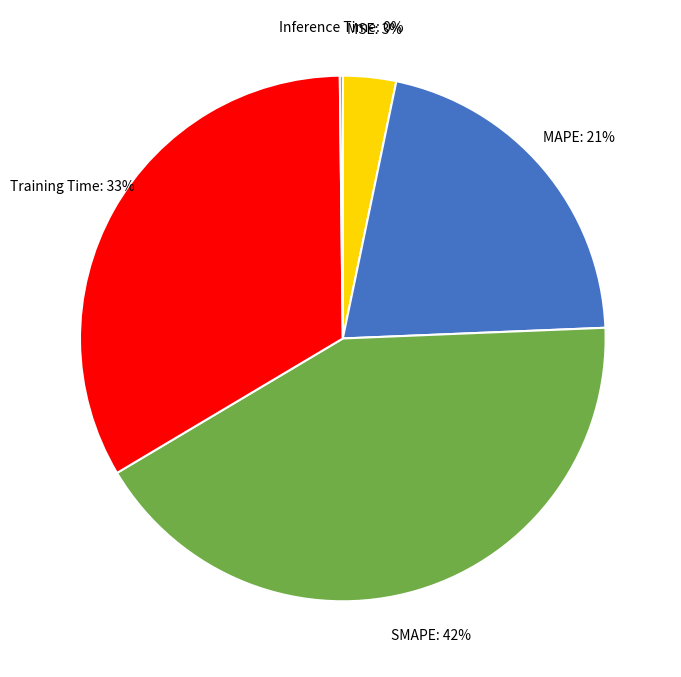

Does any single category account for the majority?

No